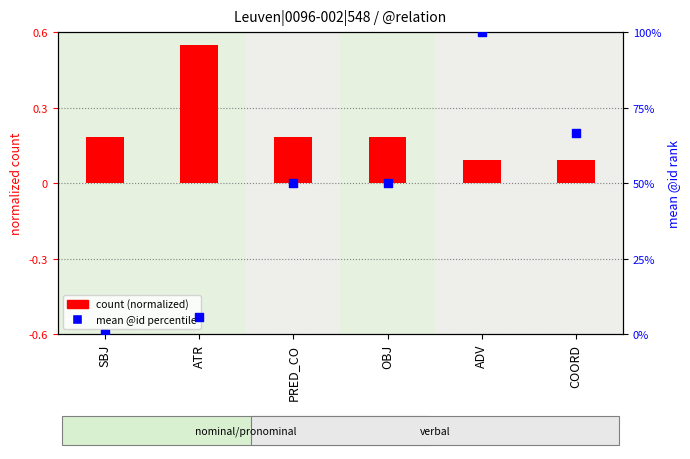

Which series reaches the maximum Y coordinate?

mean @id (percentile)